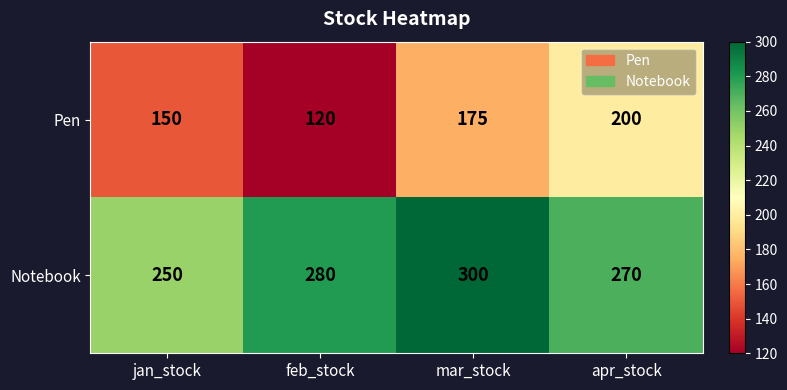

The value of Notebook at apr_stock is 188. True or false?

False